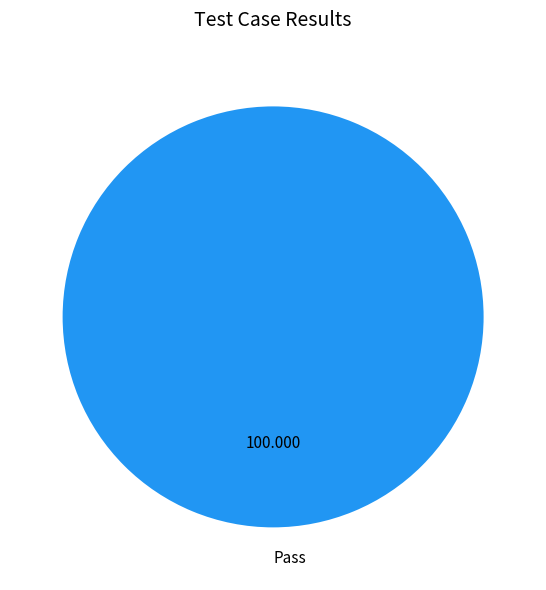

Rank the categories by value from highest to lowest.

Pass